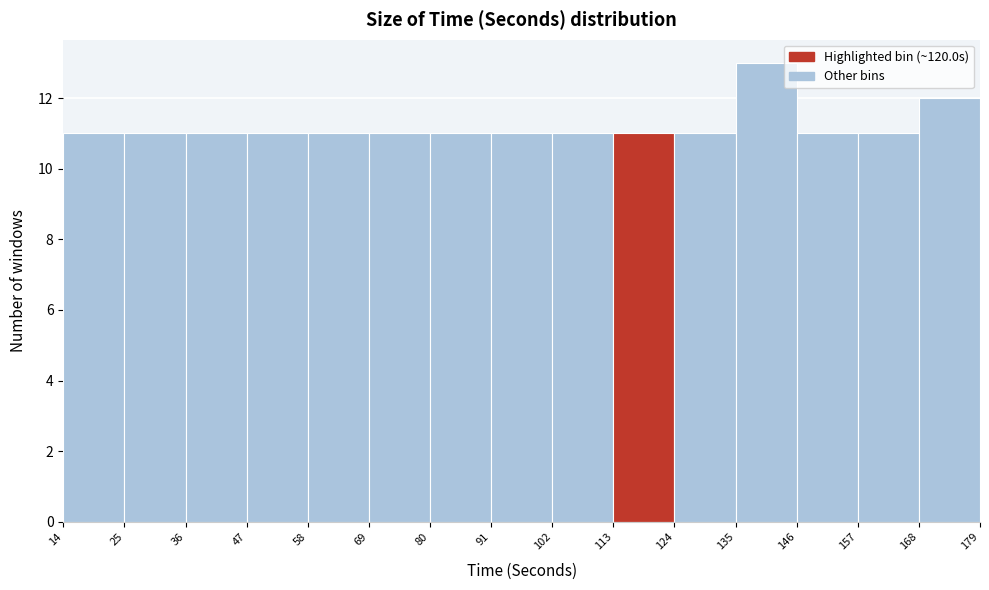

Reading left to right, list every bar in this chart as the range it spans on the x-axis followed by its height. The values are not printed on the chart, so give them approximately, as read against the axis.

14 to 25: 11
25 to 36: 11
36 to 47: 11
47 to 58: 11
58 to 69: 11
69 to 80: 11
80 to 91: 11
91 to 102: 11
102 to 113: 11
113 to 124: 11
124 to 135: 11
135 to 146: 13
146 to 157: 11
157 to 168: 11
168 to 179: 12